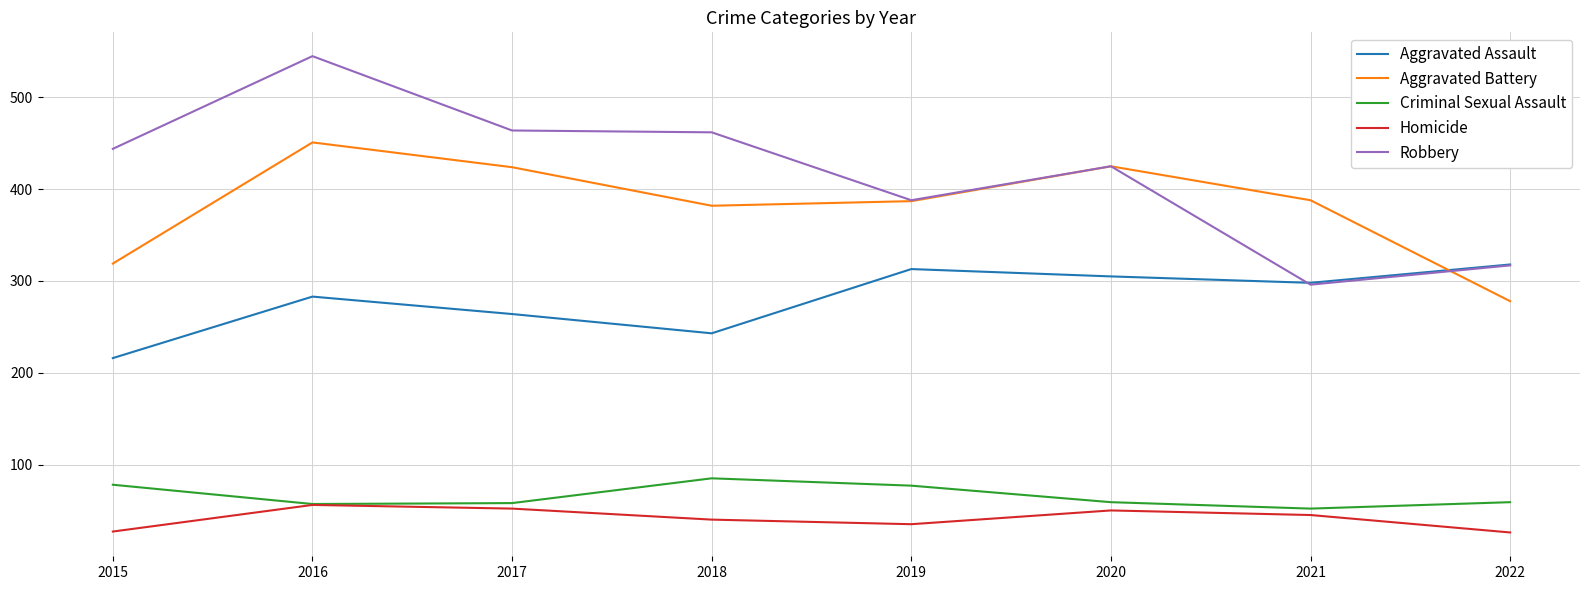

True or false: Robbery and Aggravated Battery intersect in this chart.

True